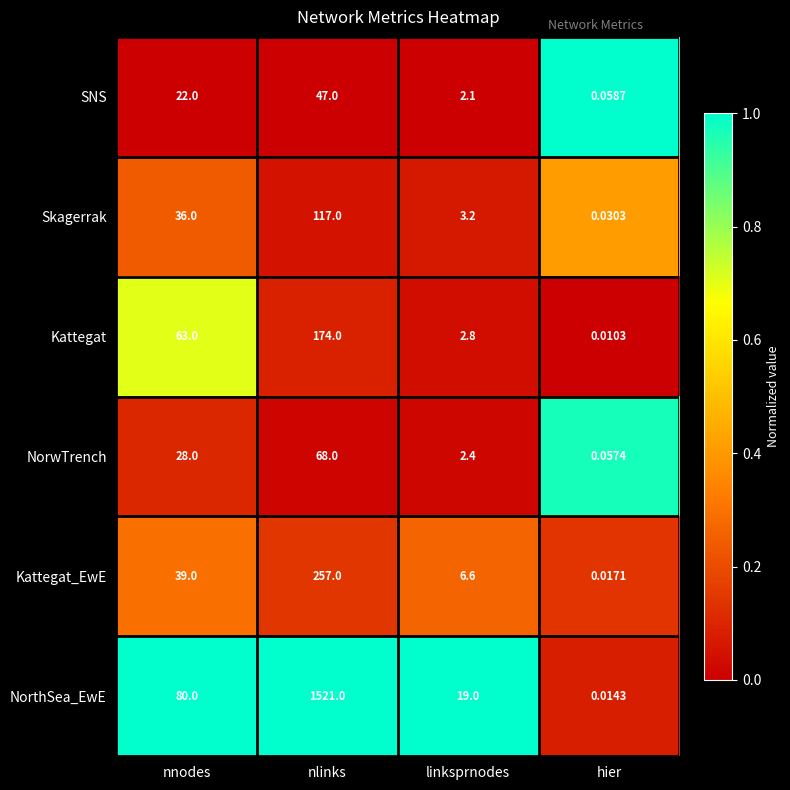

Which series has the widest spread of values?

NorthSea_EwE